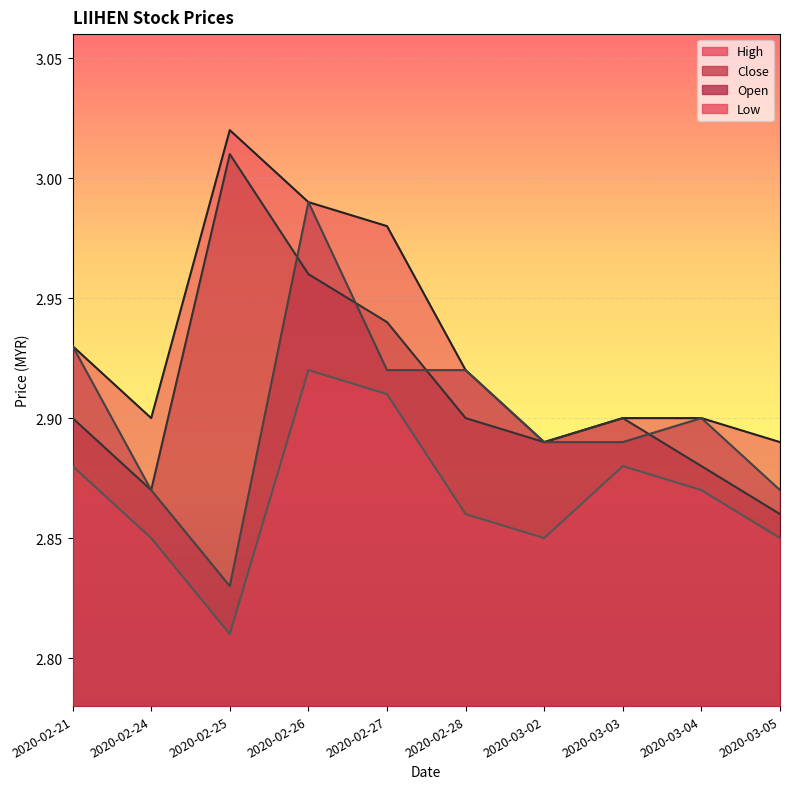

True or false: high has a value of 0.6 at 2020-03-05.

False